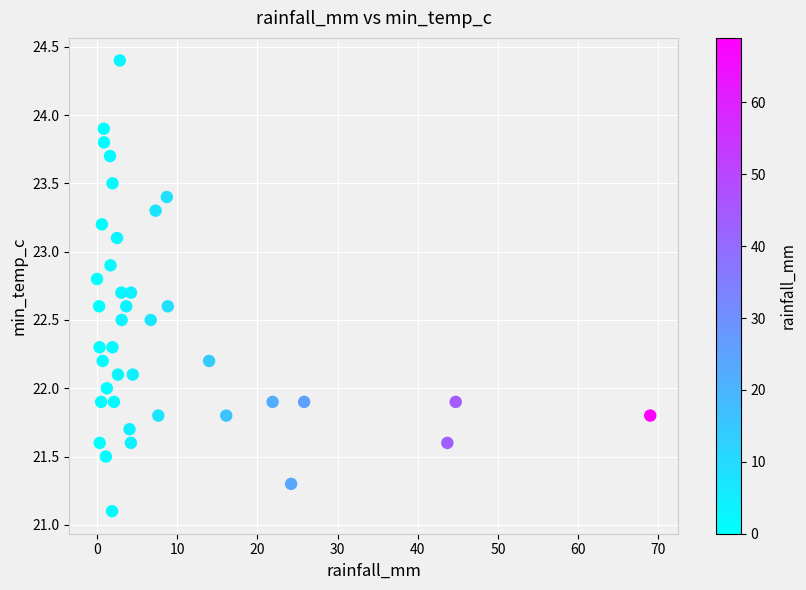

What is the range of X values (max minus min)?

69.0